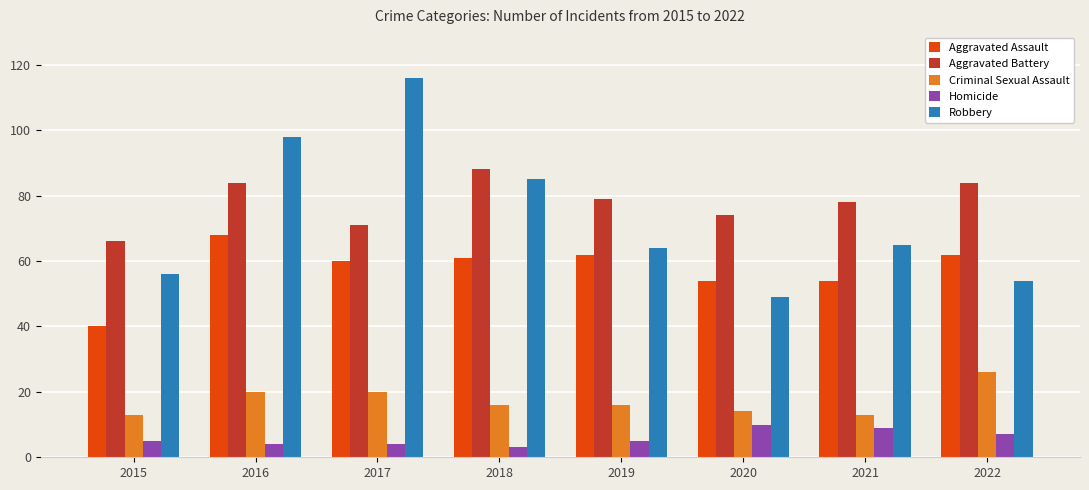

Rank the series by their maximum value, from lowest to highest.

Homicide, Criminal Sexual Assault, Aggravated Assault, Aggravated Battery, Robbery